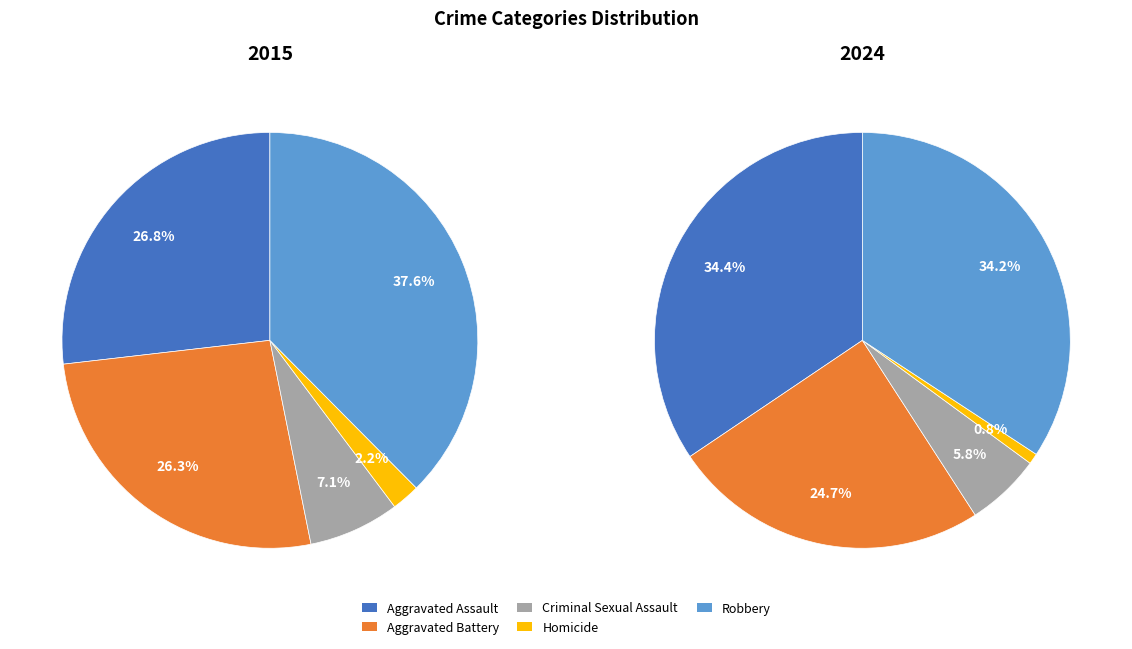

Count the number of slices in the pie.

5